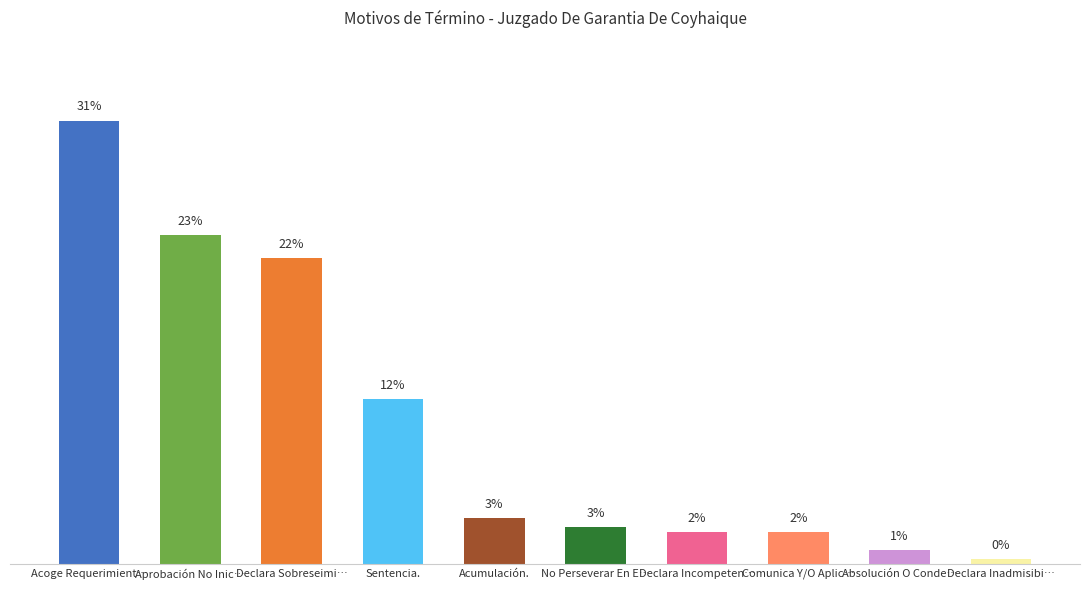

Rank the categories by value from lowest to highest.

Declara Inadmisibi…, Absolución O Conde…, Declara Incompeten…, Comunica Y/O Aplic…, No Perseverar En E…, Acumulación., Sentencia., Declara Sobreseimi…, Aprobación No Inic…, Acoge Requerimient…